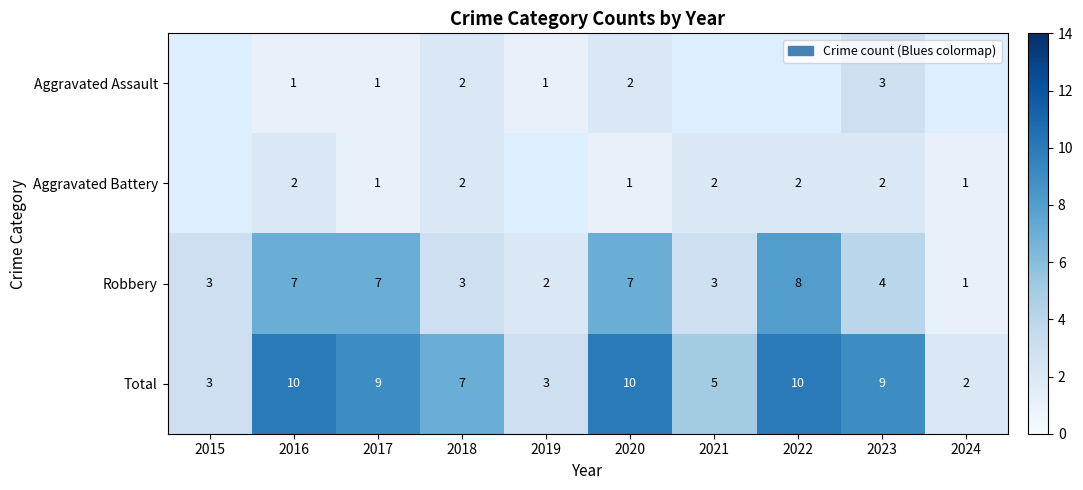

Is it true that Robbery equals 1 at 2019?

False